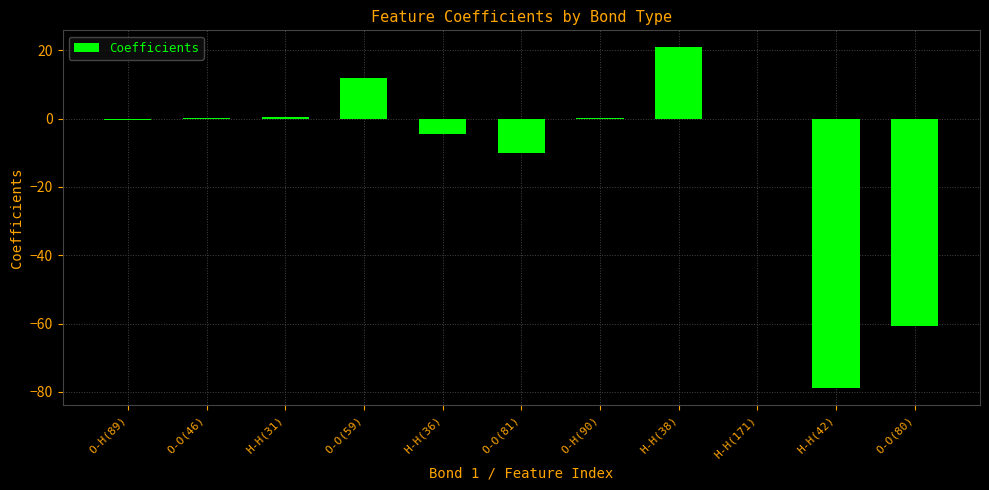

Which has a higher value, H-H(38) or O-O(80)?

H-H(38)